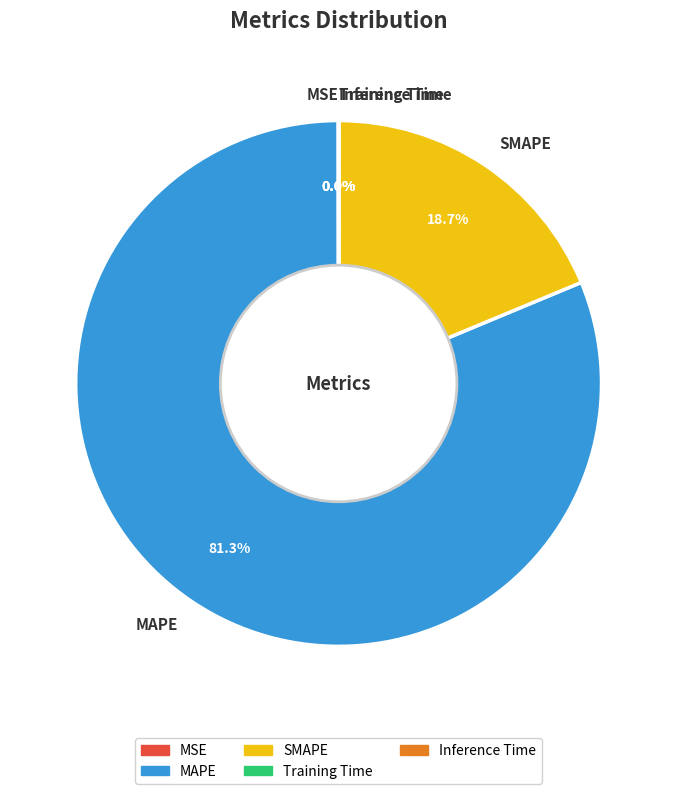

Which category accounts for the majority?

MAPE